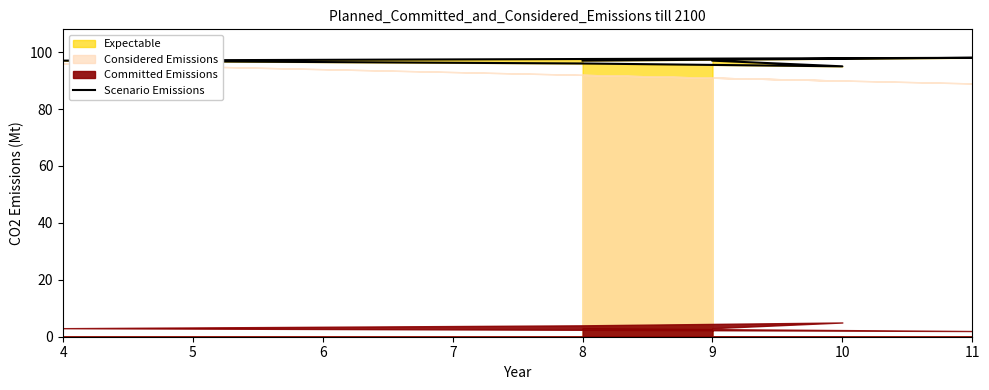

What is the value of the 1st point from the left?

97